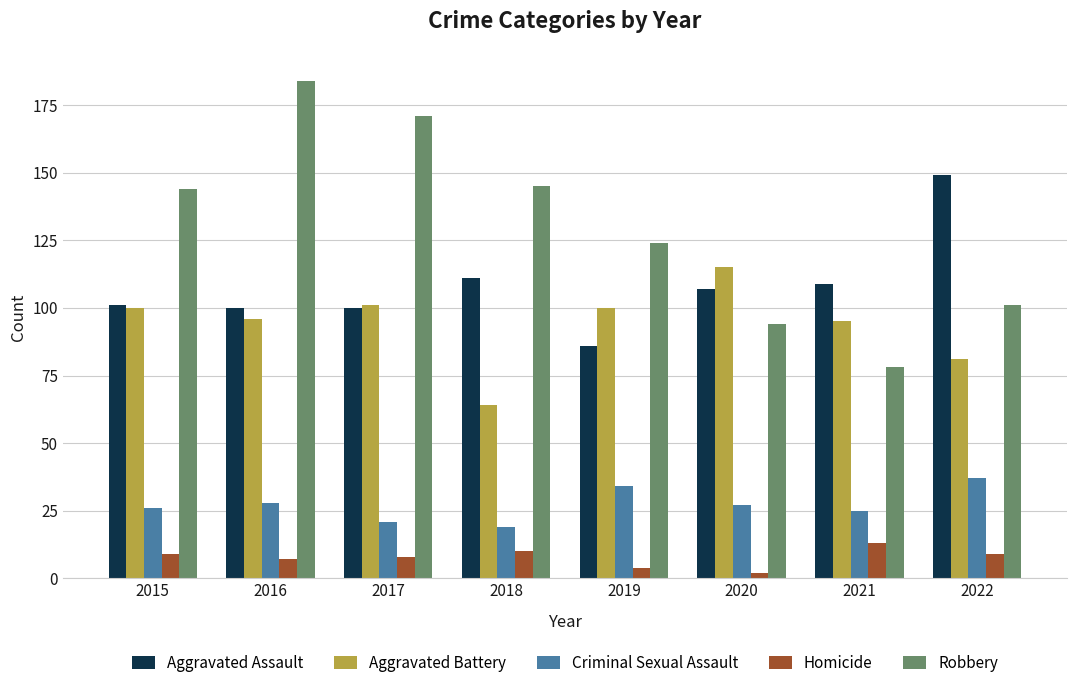

What is the minimum value shown in the chart?

2